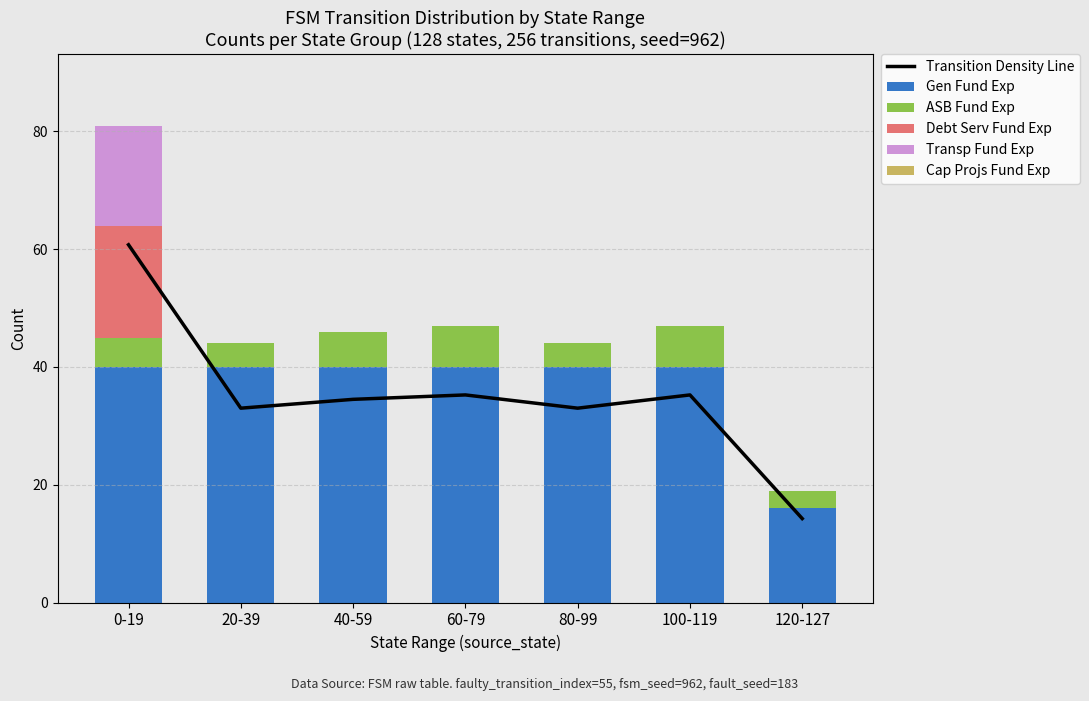

Does the chart contain any negative values?

No